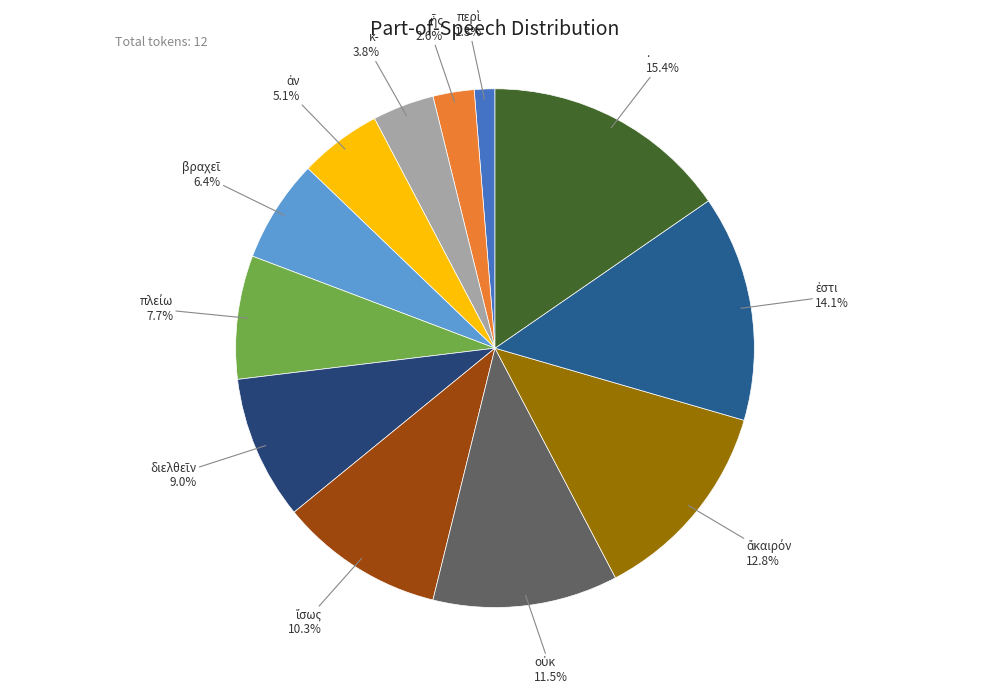

Is there a majority slice in this chart?

No